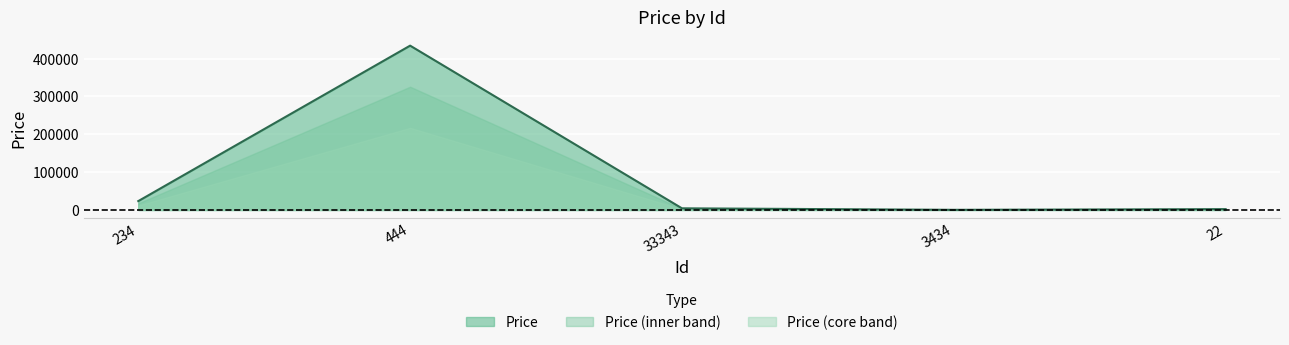

True or false: the data shows 2222 at 22.

True